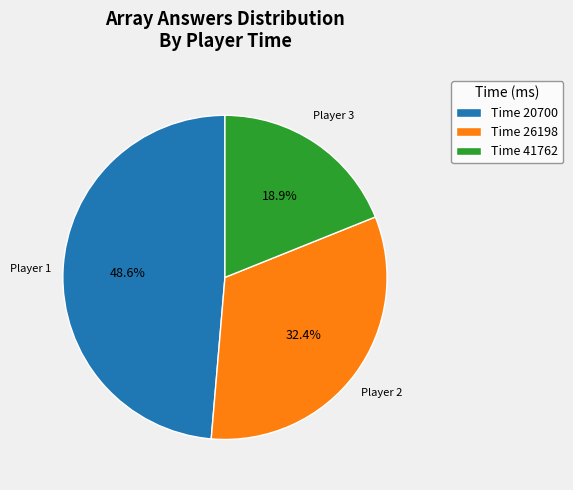

What is the ratio of the value at Time 20700 to the value at Time 26198?

1.5